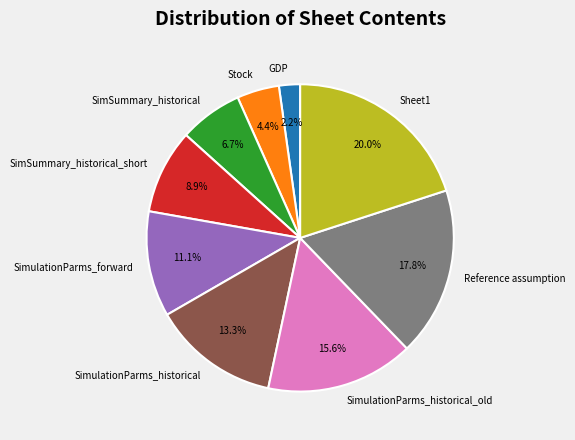

To the nearest percent, what is the combined percentage of SimSummary_historical and SimulationParms_historical?

20%